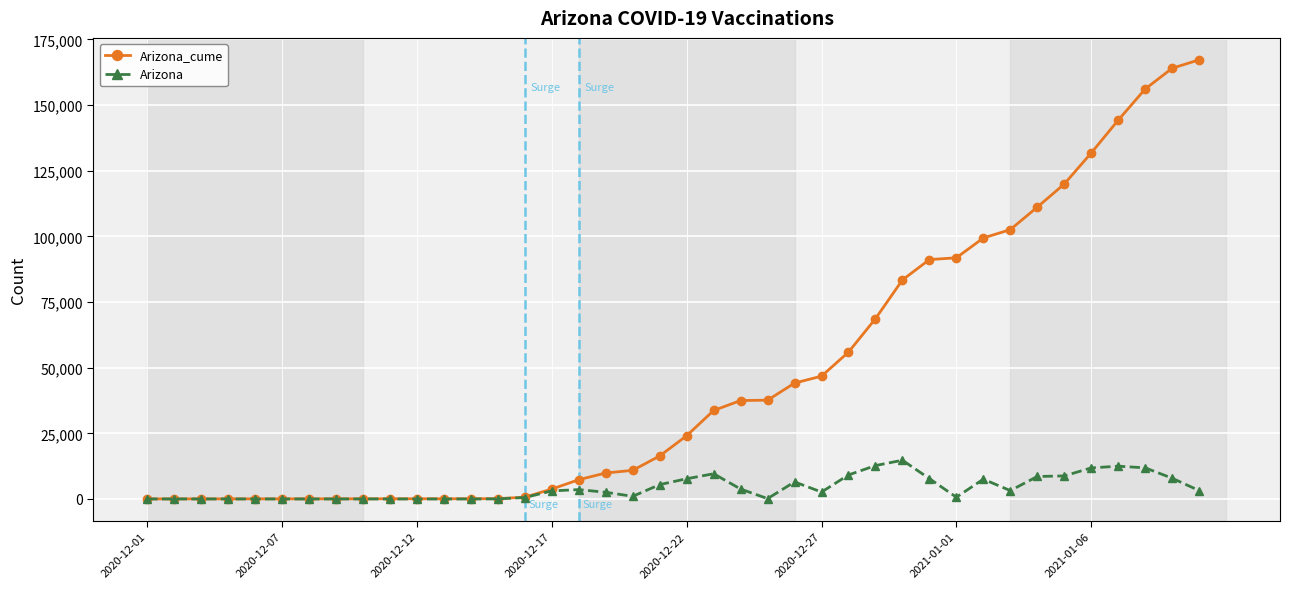

Which series has the widest spread of values?

Arizona_cume